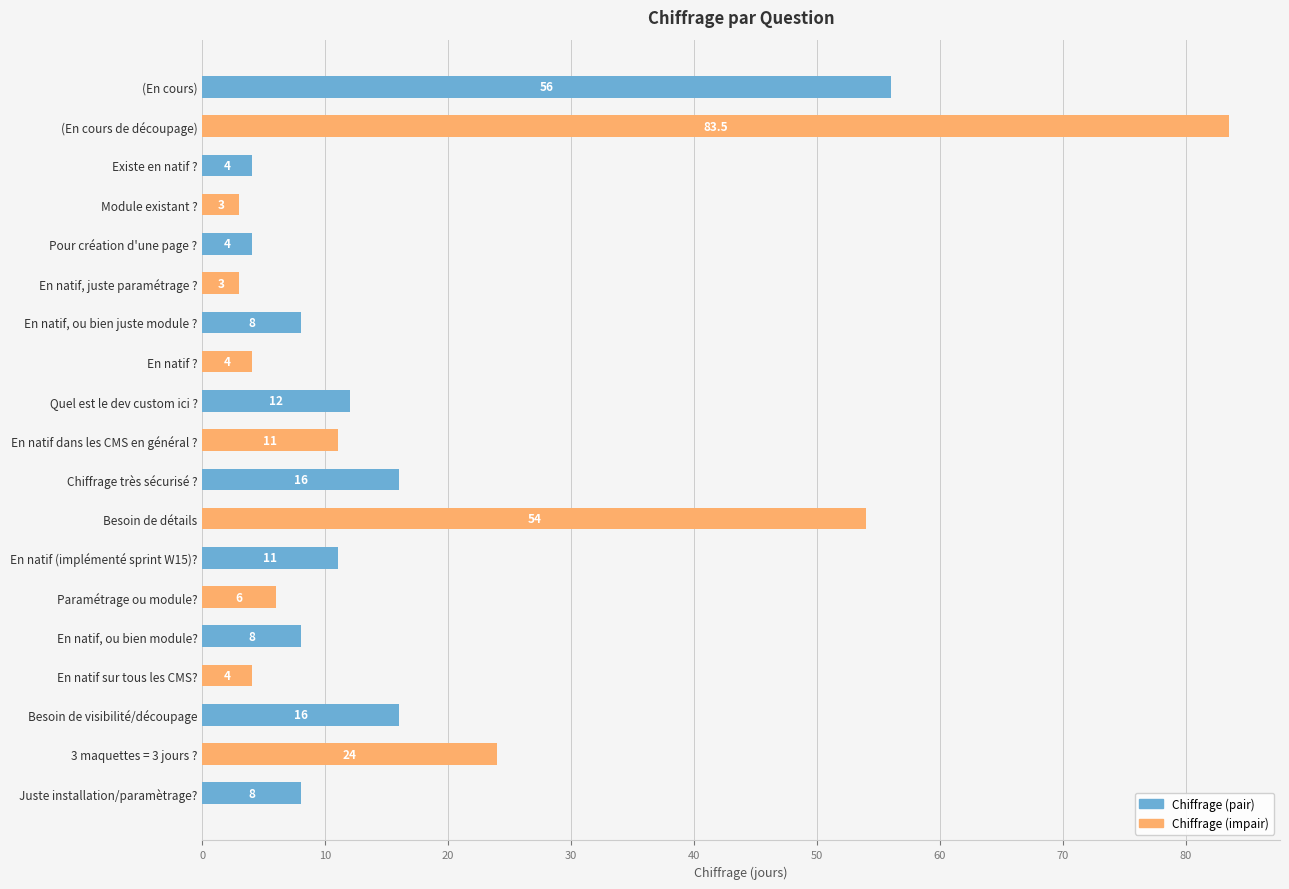

Are the bars horizontal?

Yes